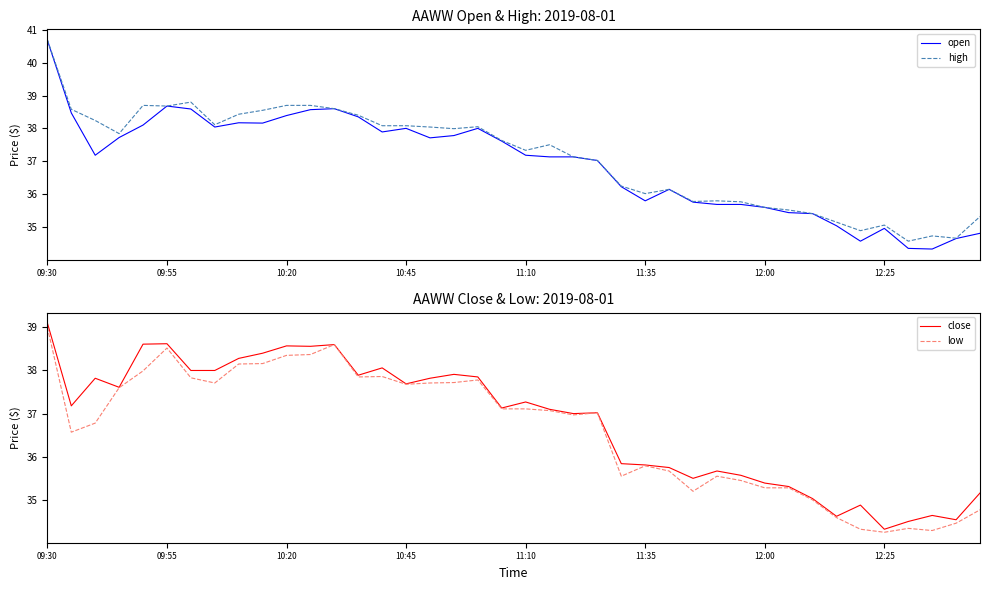

The value of high at 09:30 is 40.7. True or false?

True